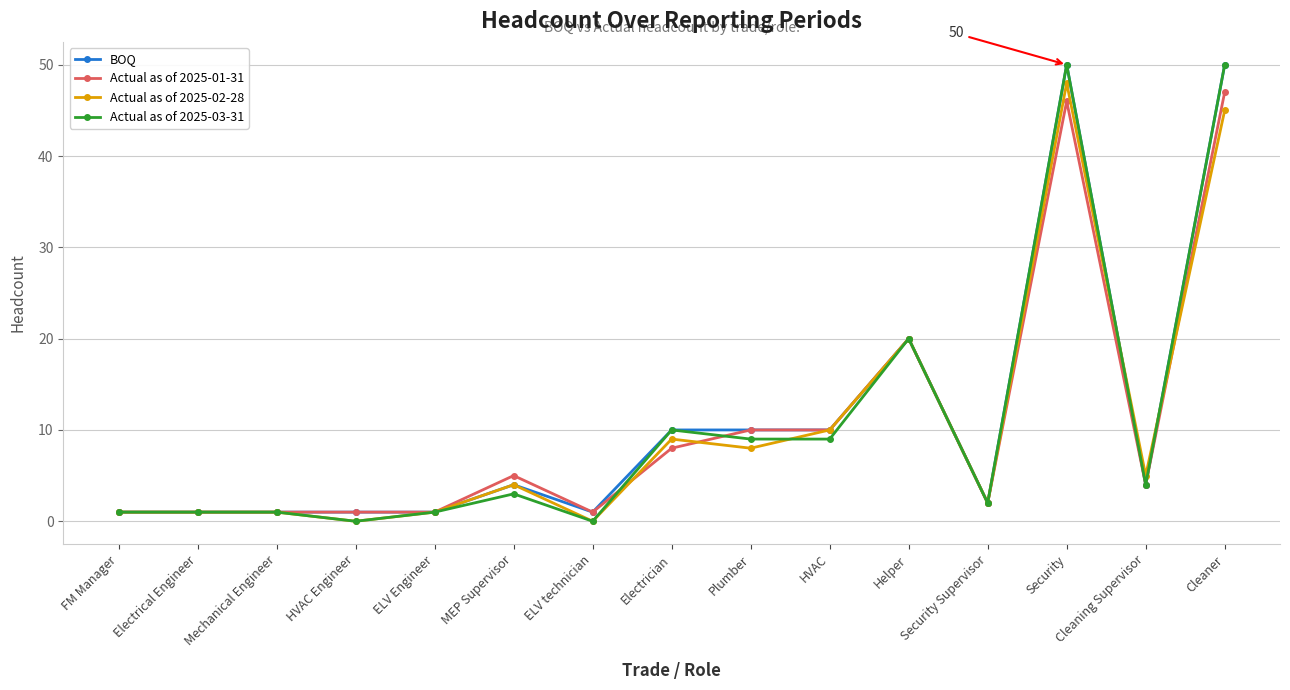

What position from the right is Electrical Engineer?

14